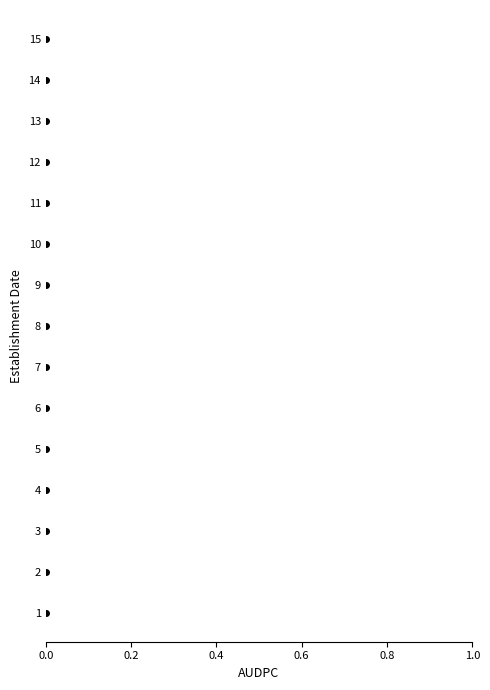

Does the chart have visible grid lines?

No